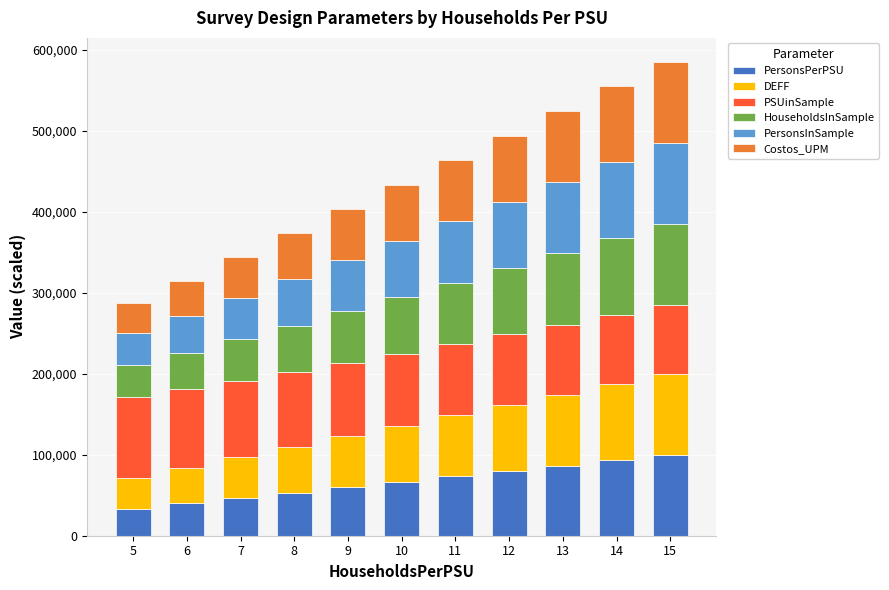

What is the difference between the maximum and minimum values in the PersonsPerPSU series?

66667.6